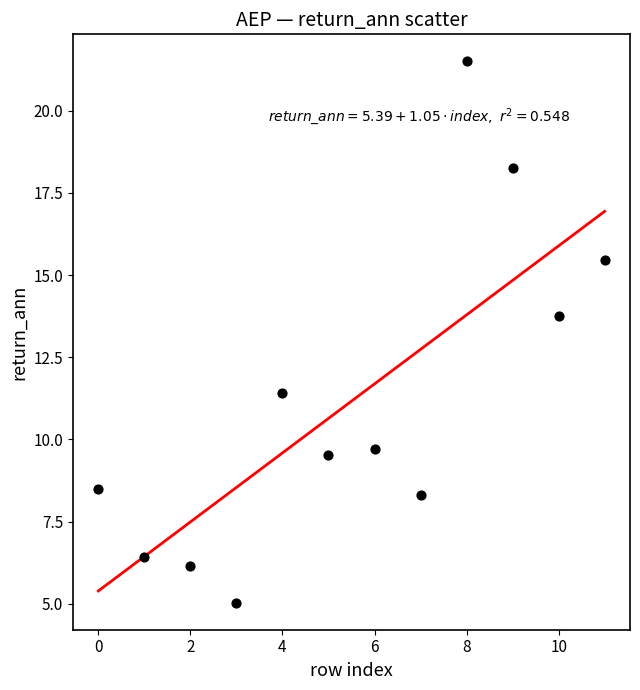

What Y value in the scatter plot is closest to 13?

13.7